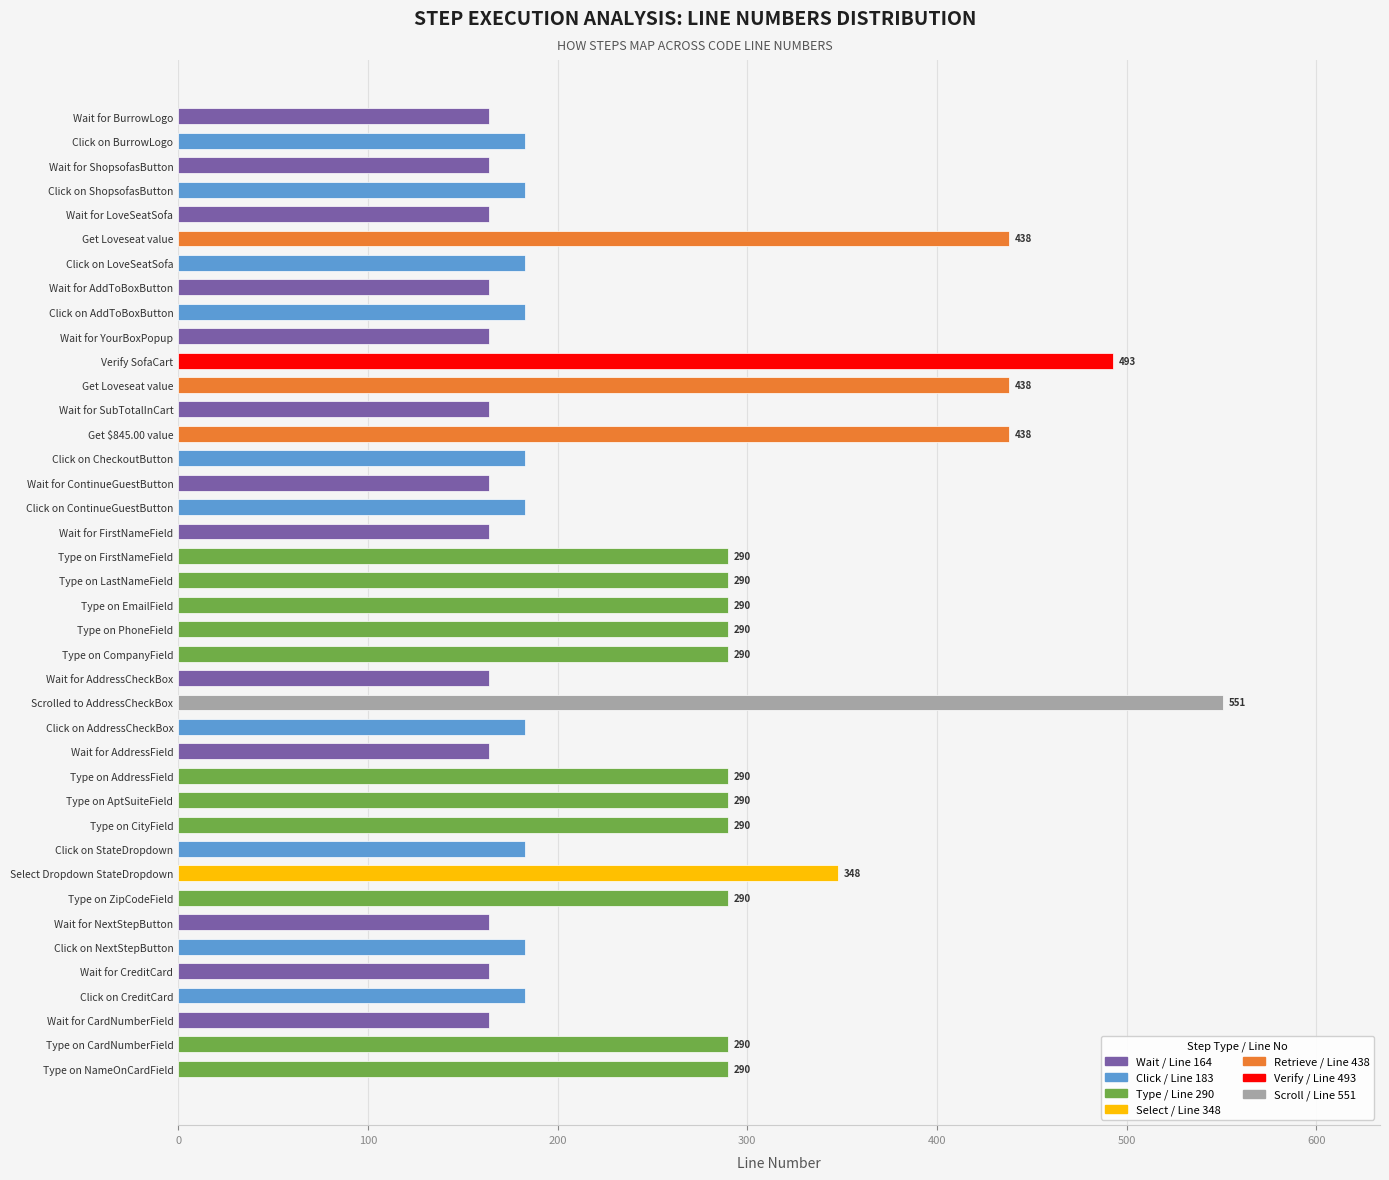

How many bars are there in total?

40